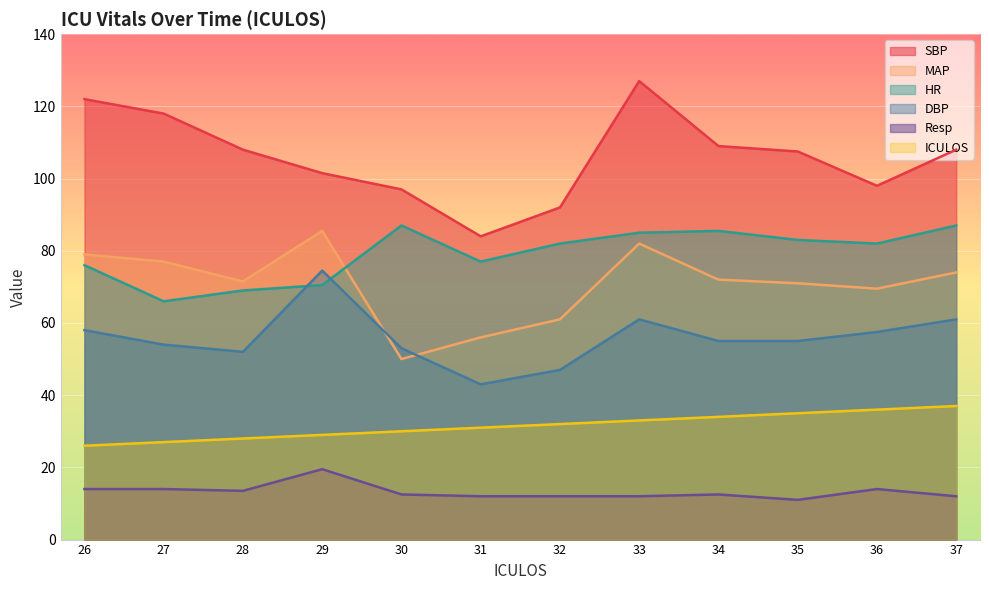

Is the value of SBP at 35 greater than the value of Resp at 32?

Yes